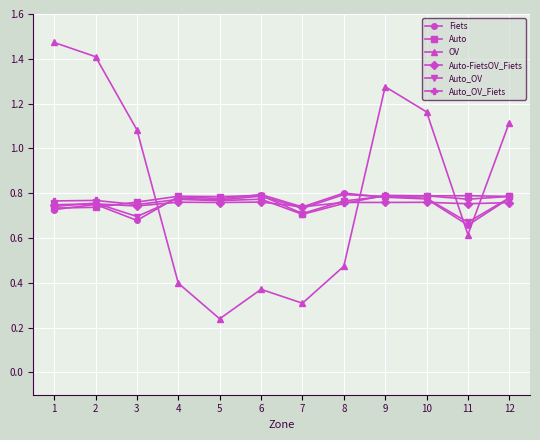

Where is OV nearest to the value 0?

5